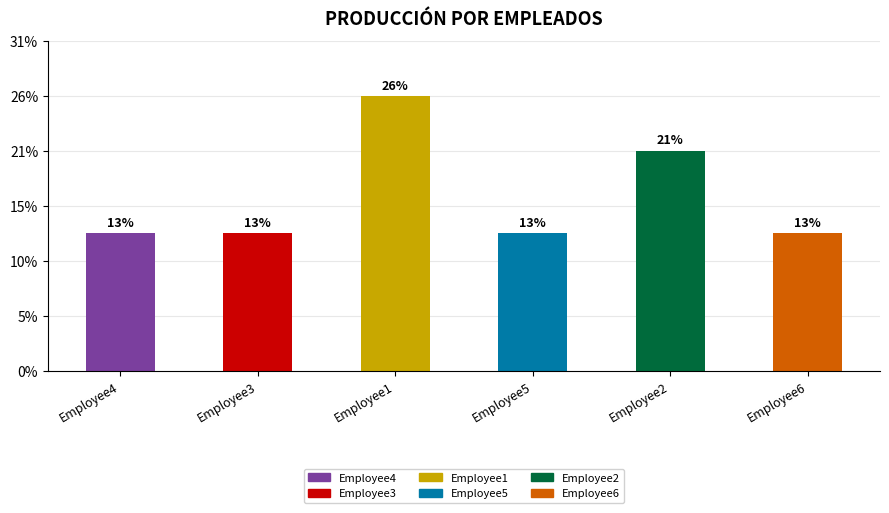

Reading left to right, extract all data points from this chart.

Employee4=500	Employee3=500	Employee1=1000	Employee5=500	Employee2=800	Employee6=500